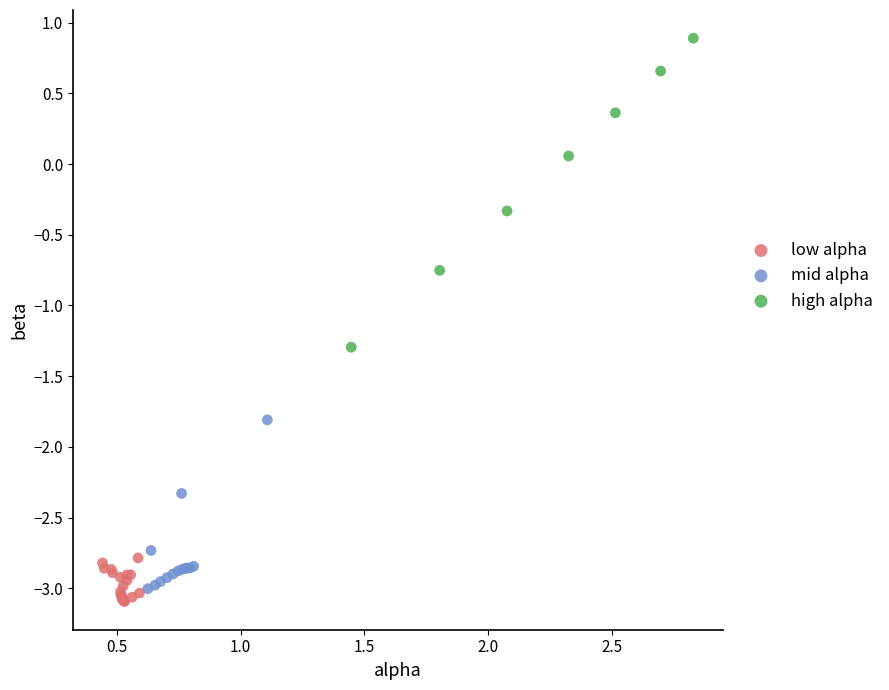

Which series contains the lowest Y value?

low alpha